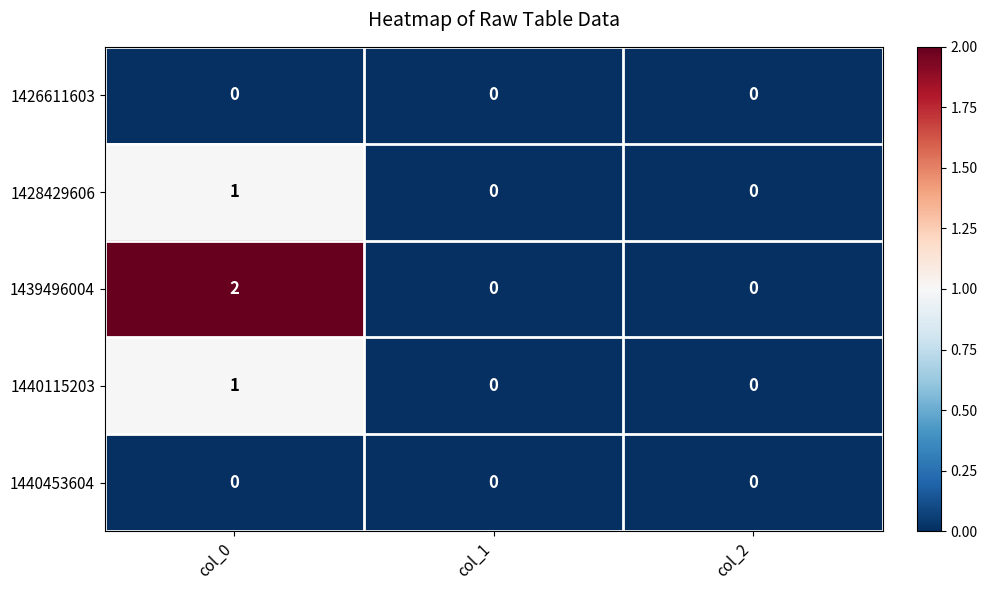

Which series has the largest total across all categories?

1439496004